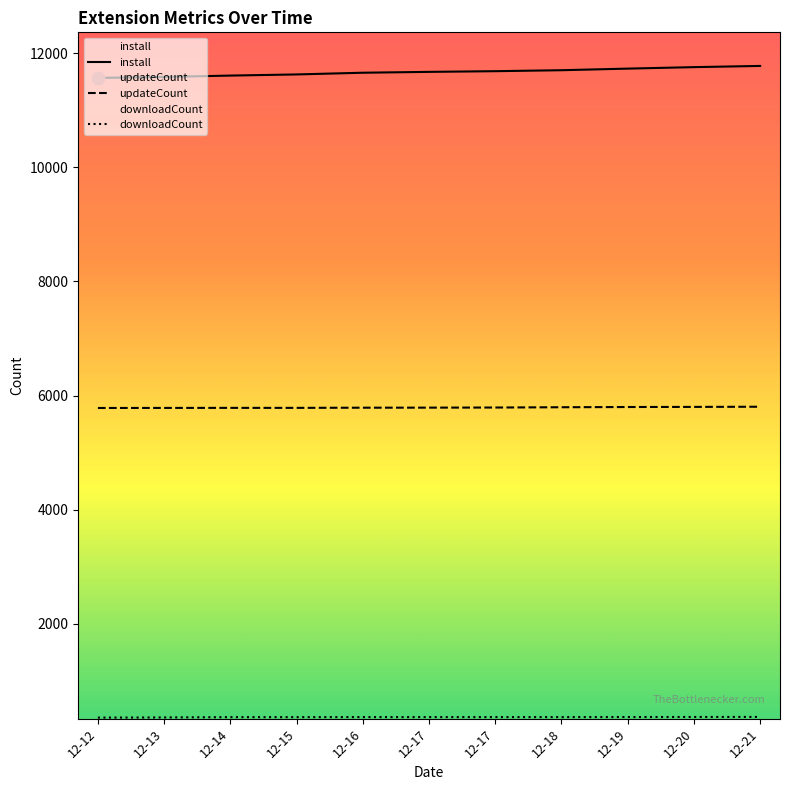

Which series has the widest spread of Y values?

install